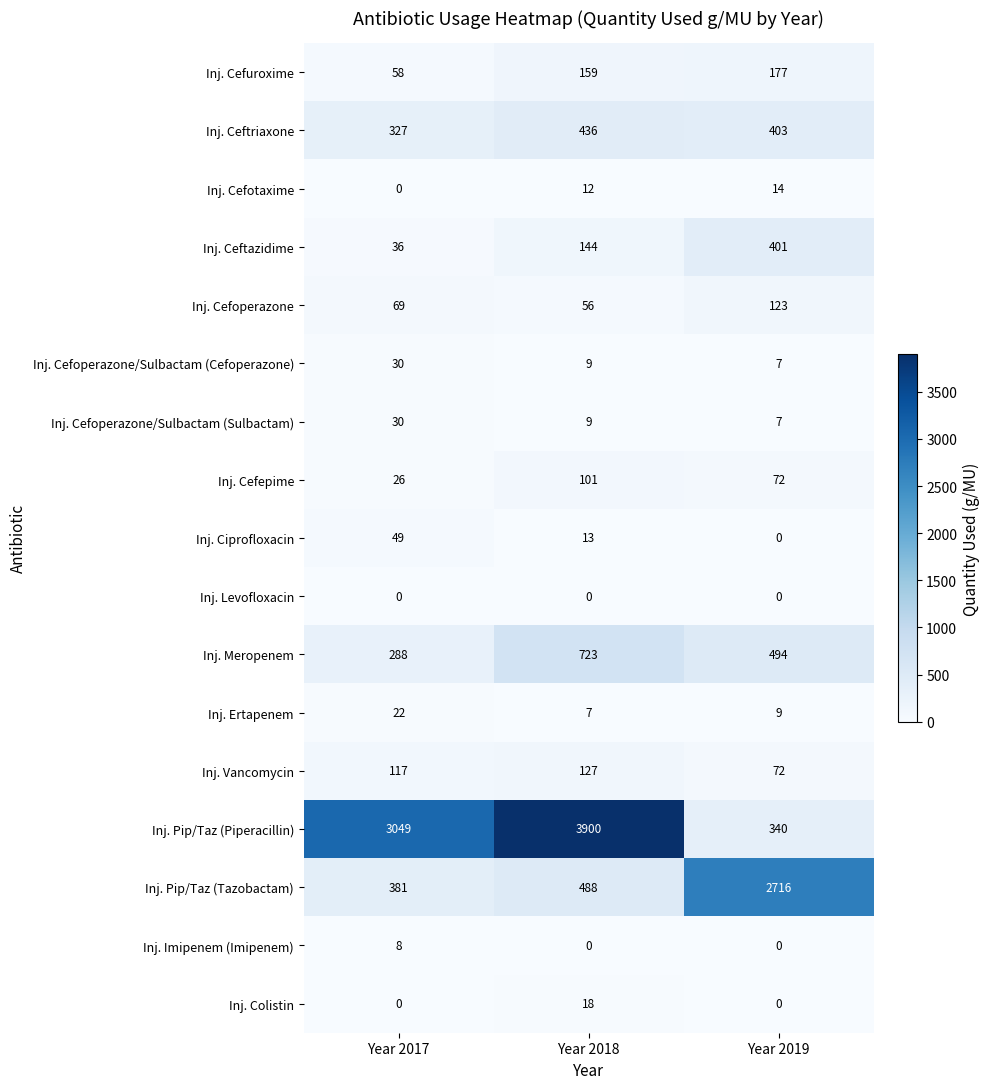

What is the difference between the maximum and minimum values in the Inj. Meropenem series?

435